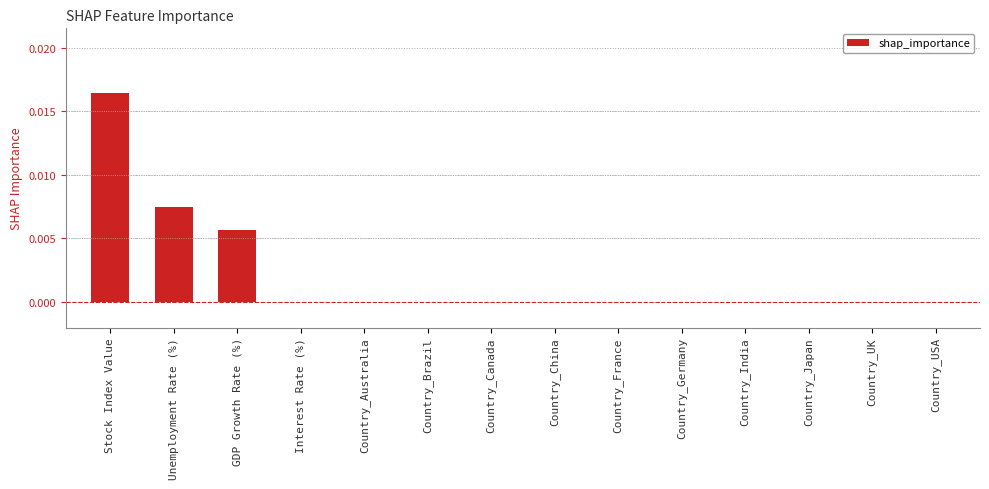

How many data points does each series have?

14